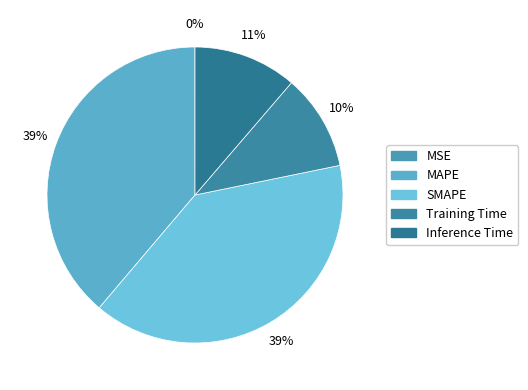

The Inference Time slice represents 25% of the pie. True or false?

False